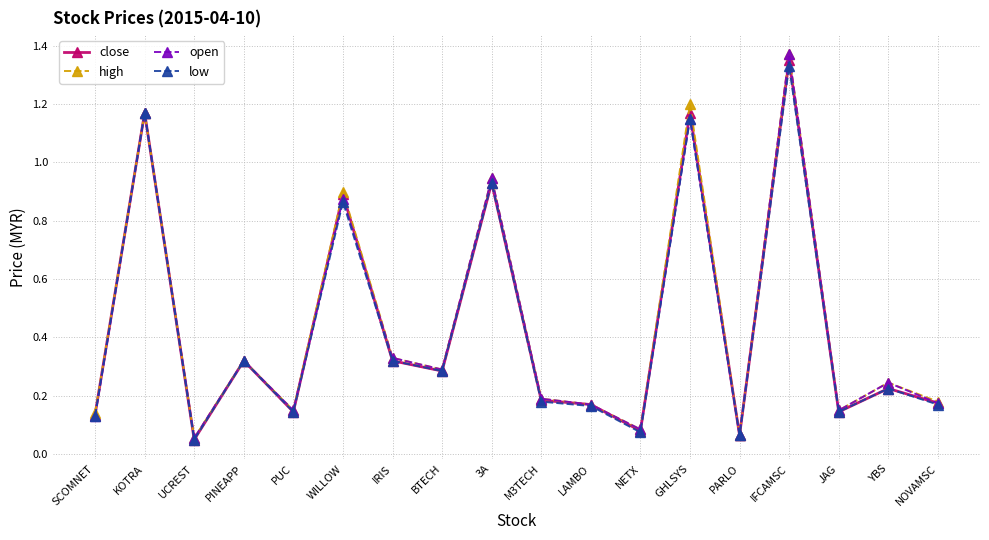

What is the label of the 6th point from the left?

WILLOW